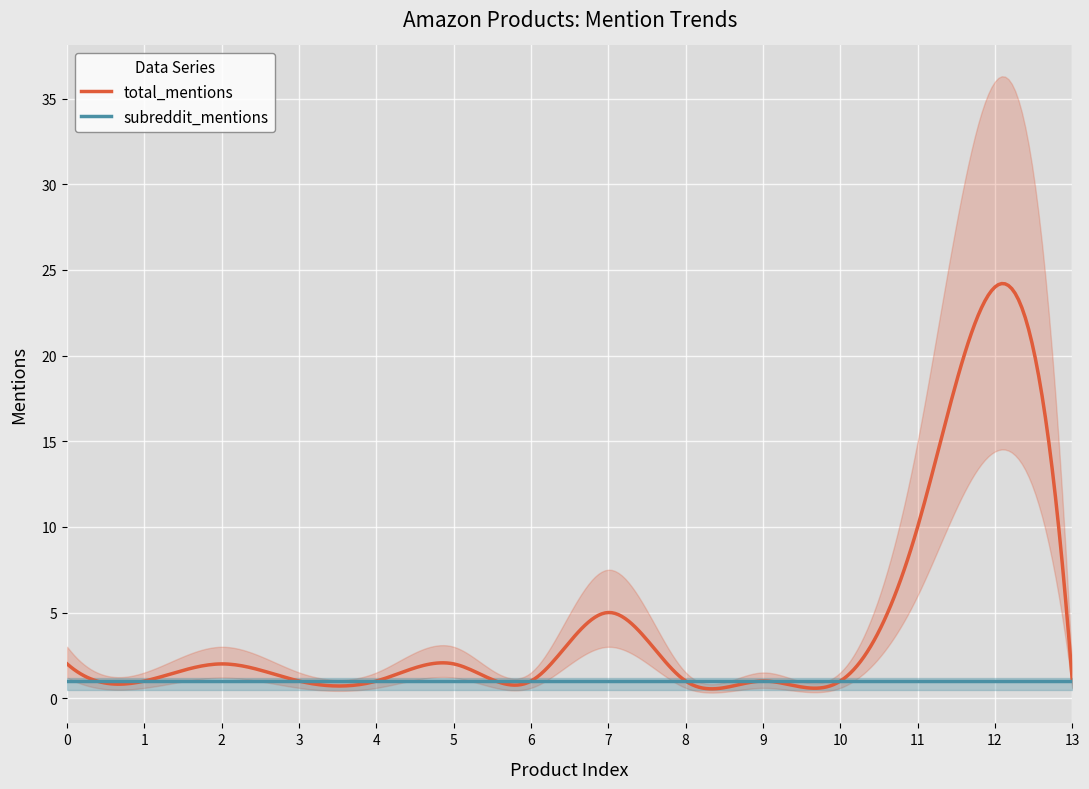

Rank the series by their average value, from highest to lowest.

total_mentions, subreddit_mentions